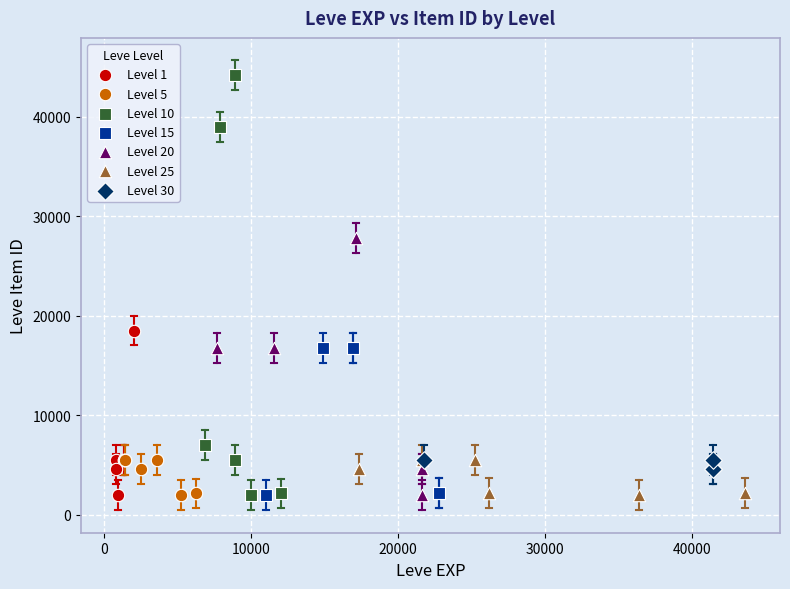

Which series has the widest spread of Y values?

Level 10